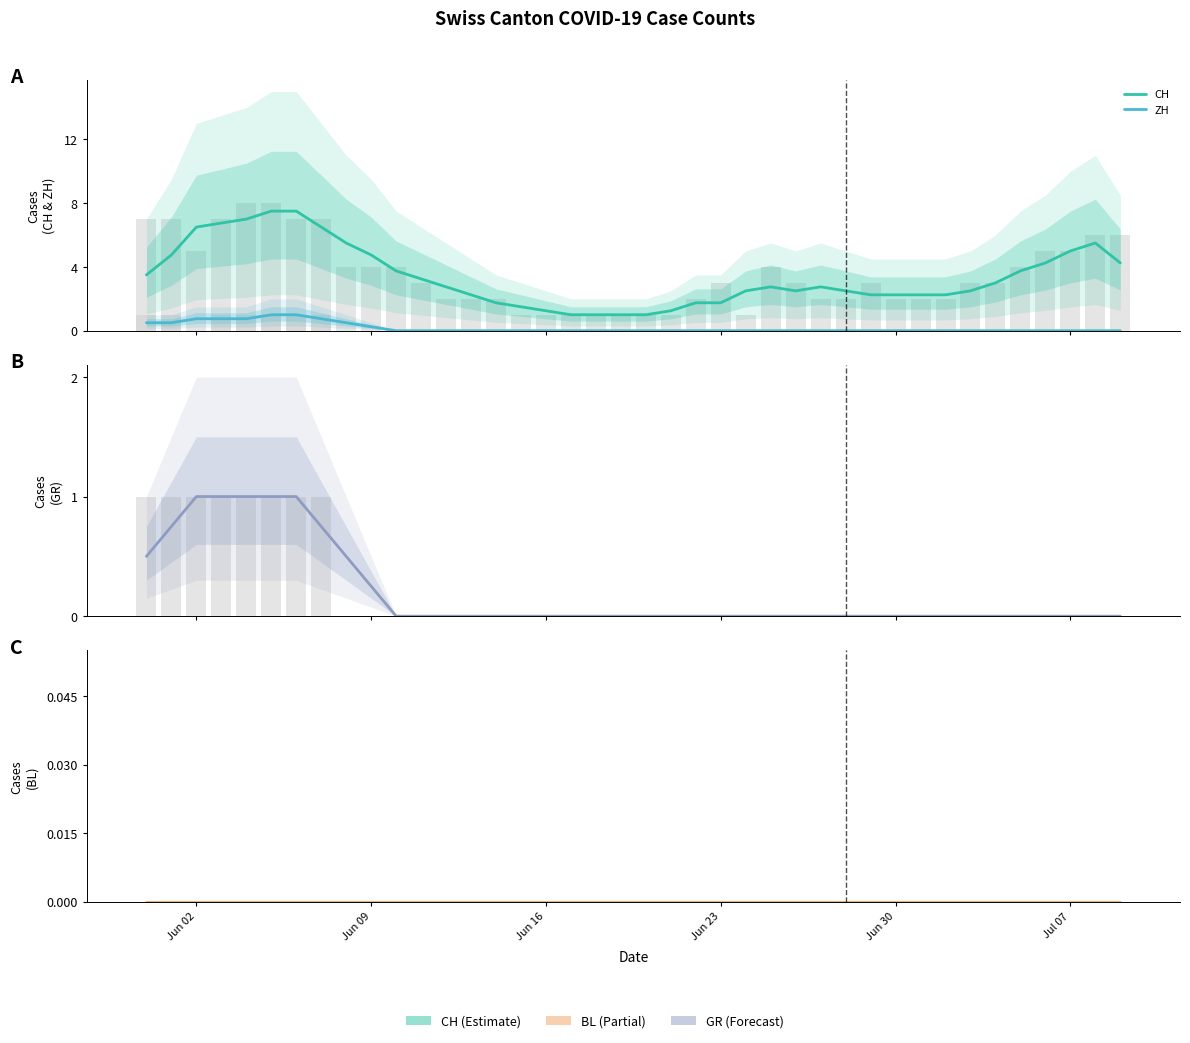

How many ZH values are between 0 and 1?

40